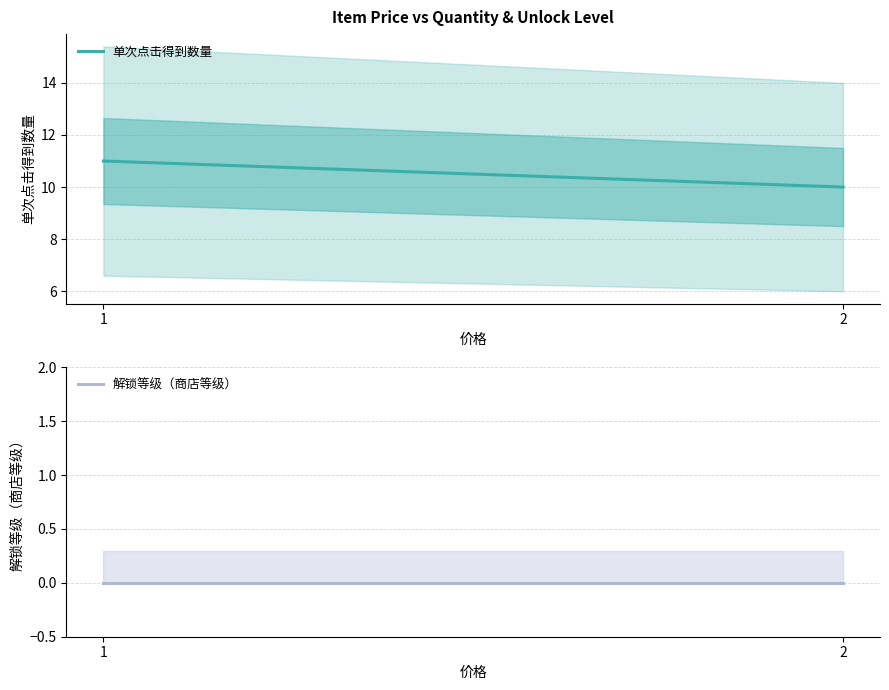

Which series has the widest spread of values?

单次点击得到数量